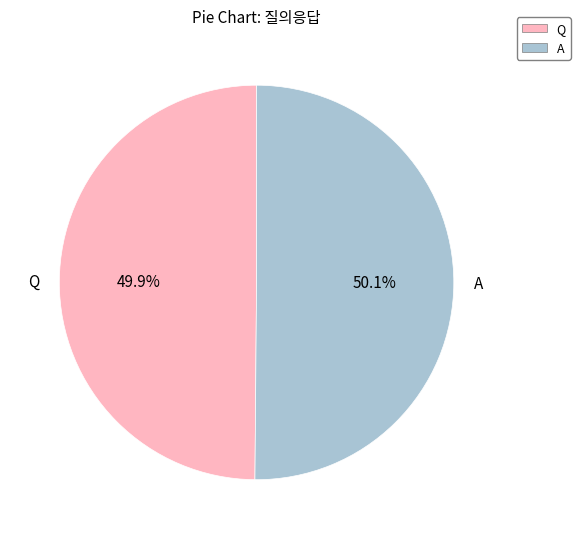

What percentage is the A slice, to the nearest percent?

50%